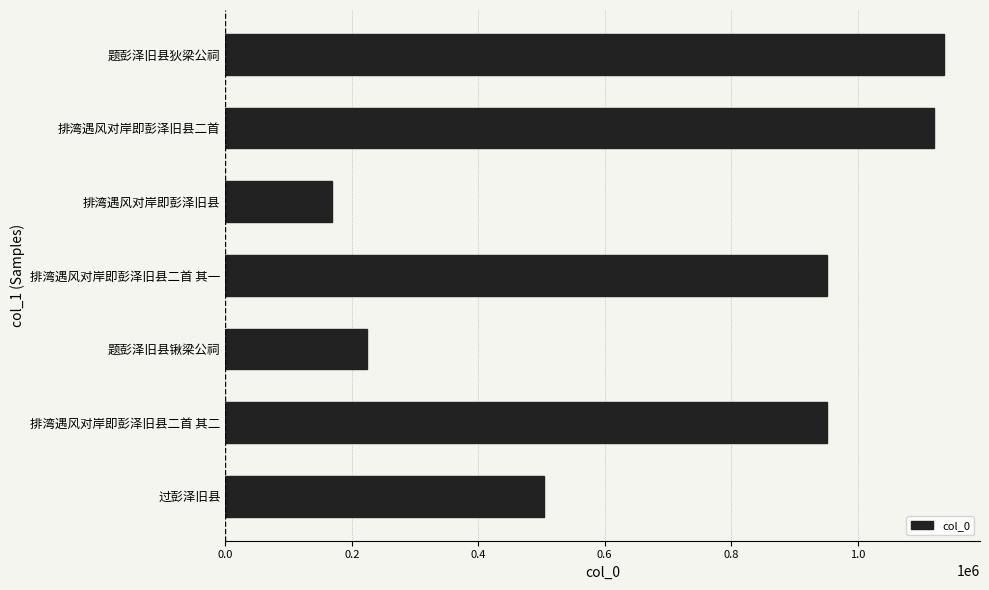

Approximately how many times larger is the value at 排湾遇风对岸即彭泽旧县二首 compared to 排湾遇风对岸即彭泽旧县?

6.7